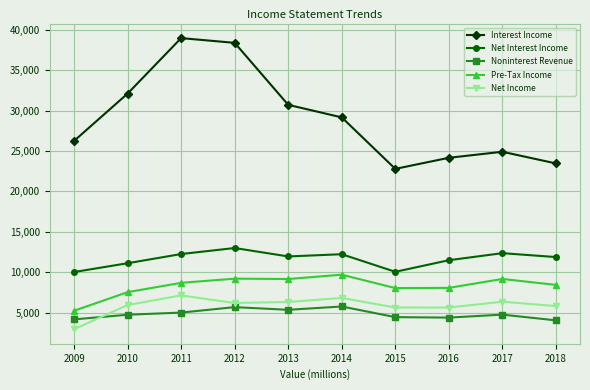

True or false: Net Interest Income has more than 0 interior local peaks.

True